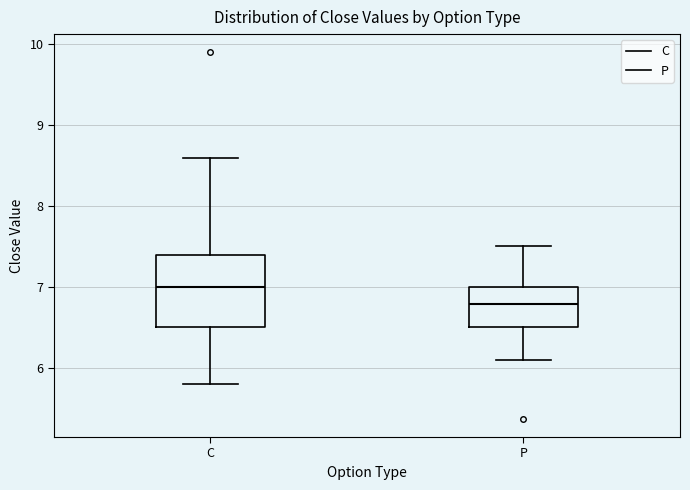

Which box's median line is the highest?

C